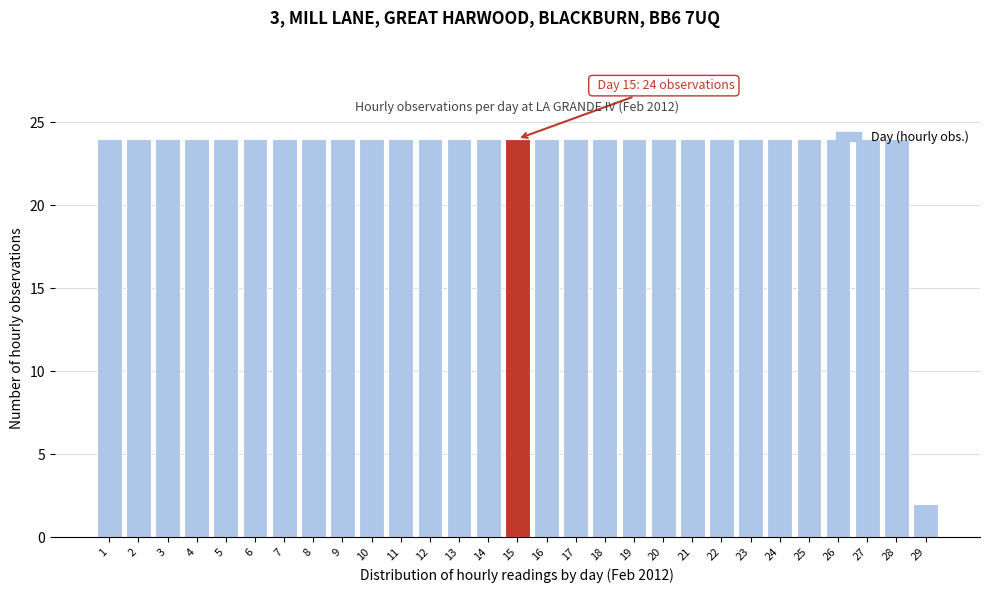

Approximately how many times larger is the value at 11 compared to 22?

1.0